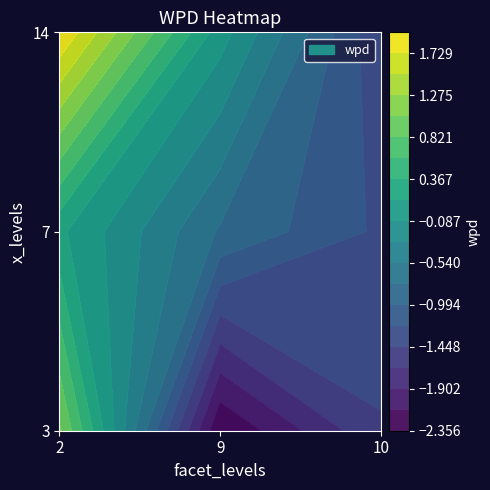

What is the sum of all 10 values?

-4.1